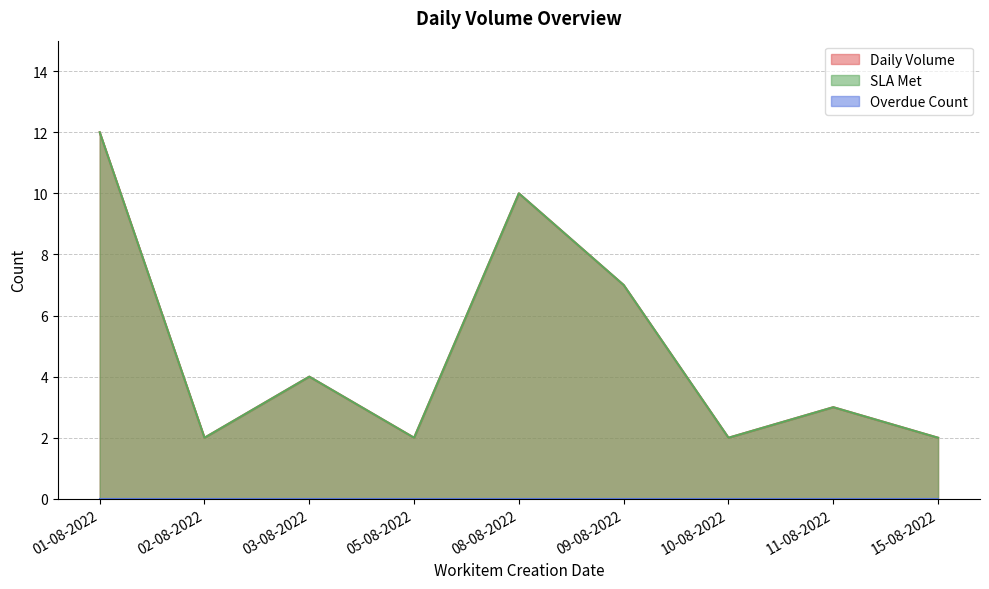

The Daily Volume series shows 16 at 08-08-2022. True or false?

False